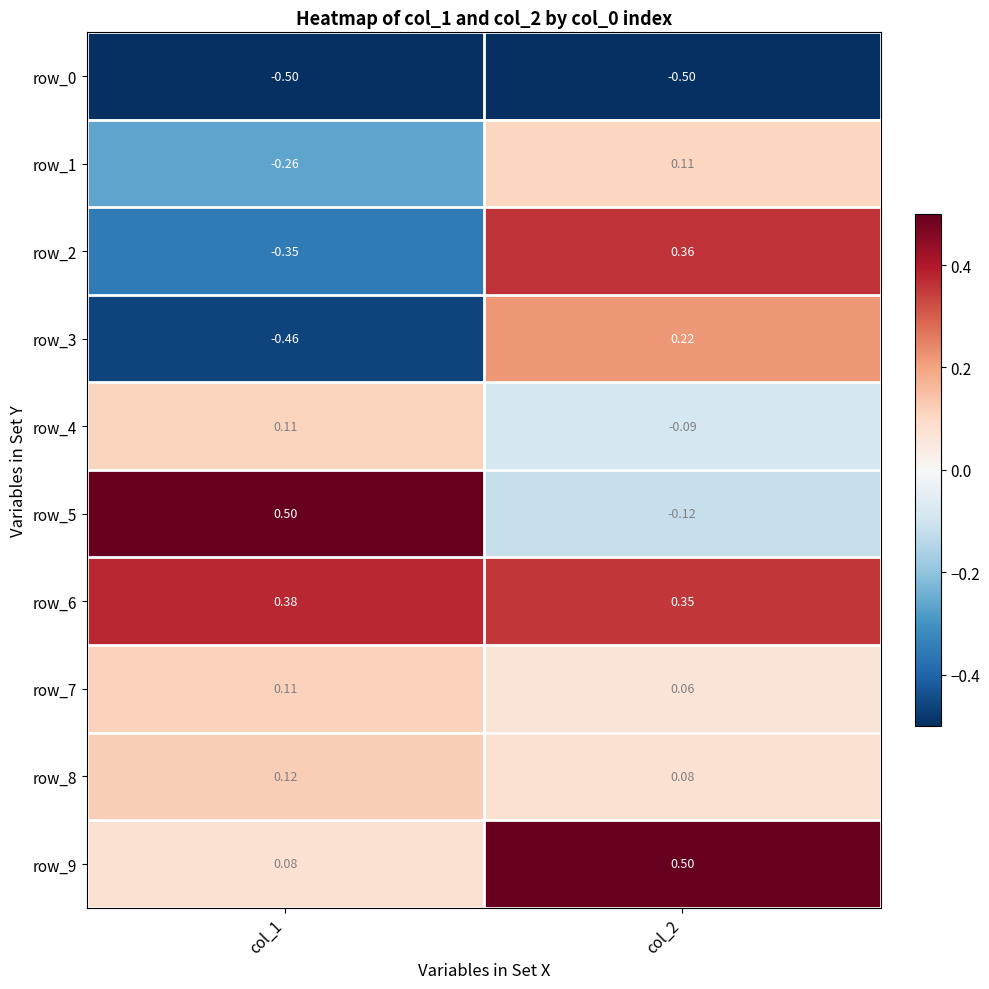

Is the value of row_3 at col_1 greater than the value of row_1 at col_2?

No